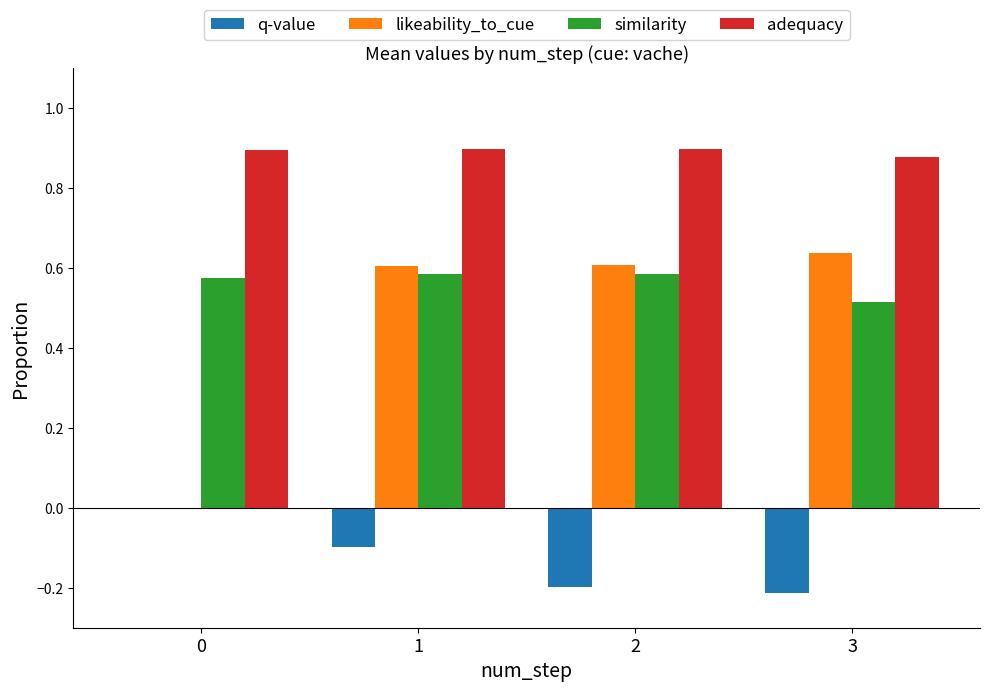

What is the sum of all similarity values?

2.3